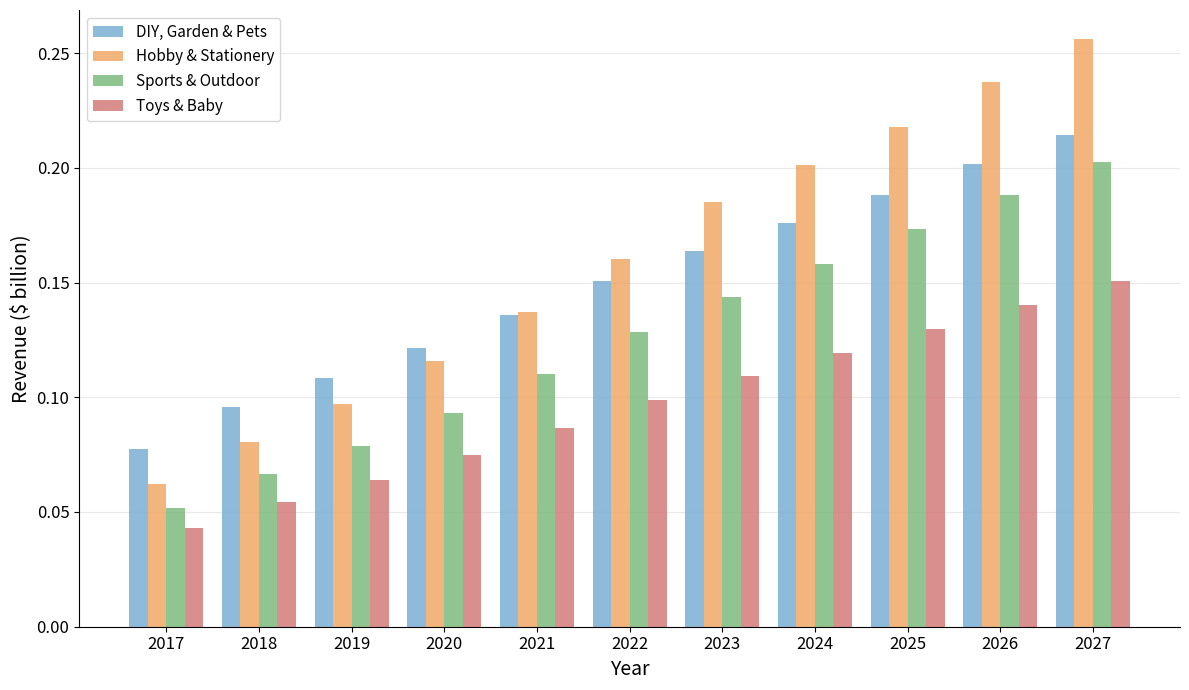

Does the chart contain any negative values?

No